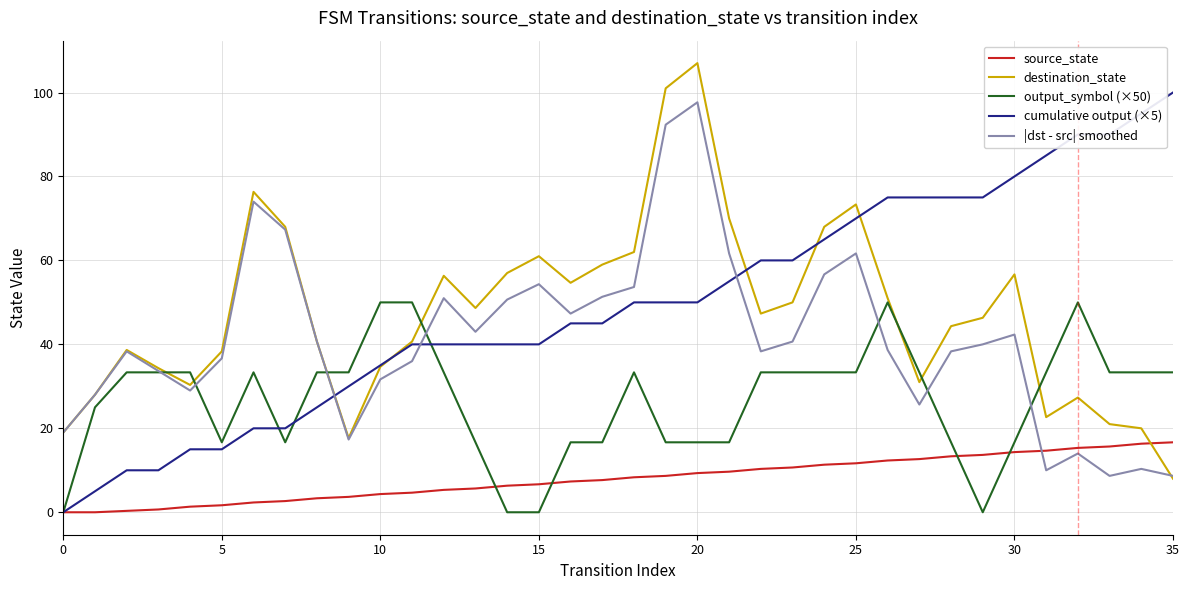

What is the sum of all source_state values?

289.0